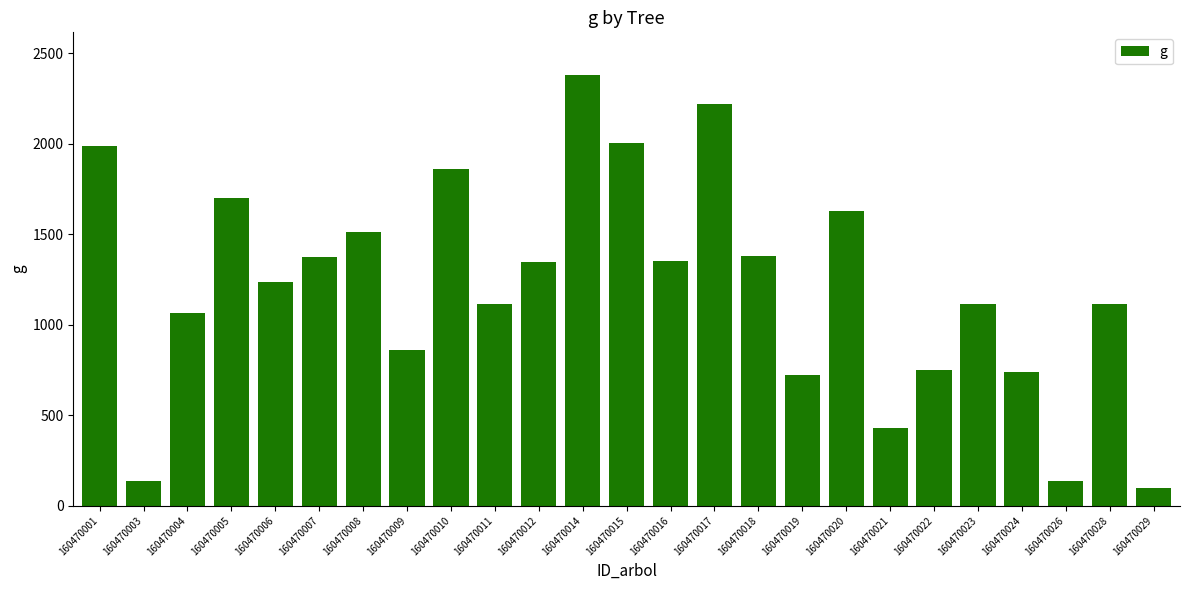

True or false: the data shows 862.5 at 160470009.

True